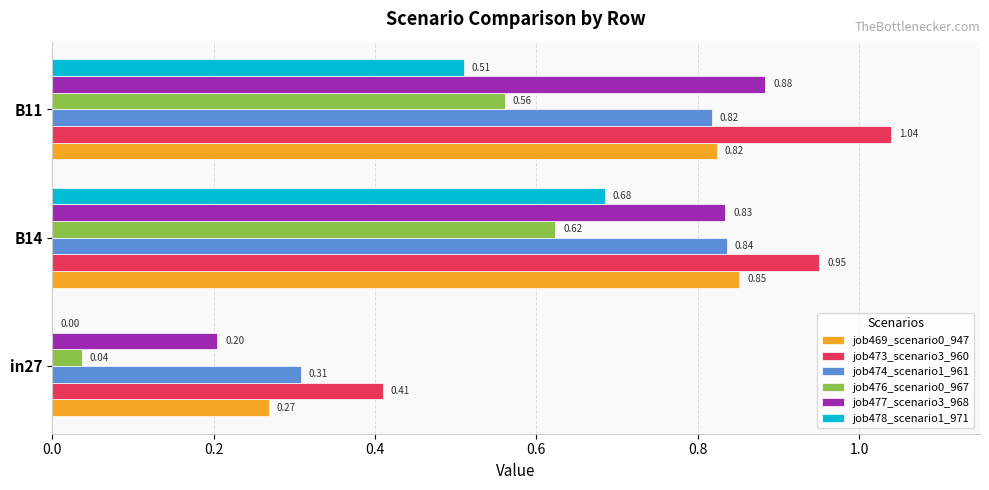

At which category is the sum across all series the highest?

B14